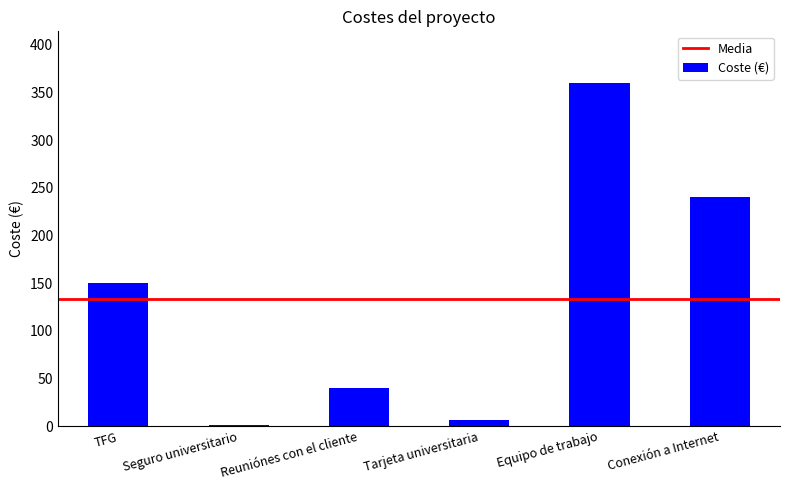

Which label corresponds to the largest value in the chart?

Equipo de trabajo